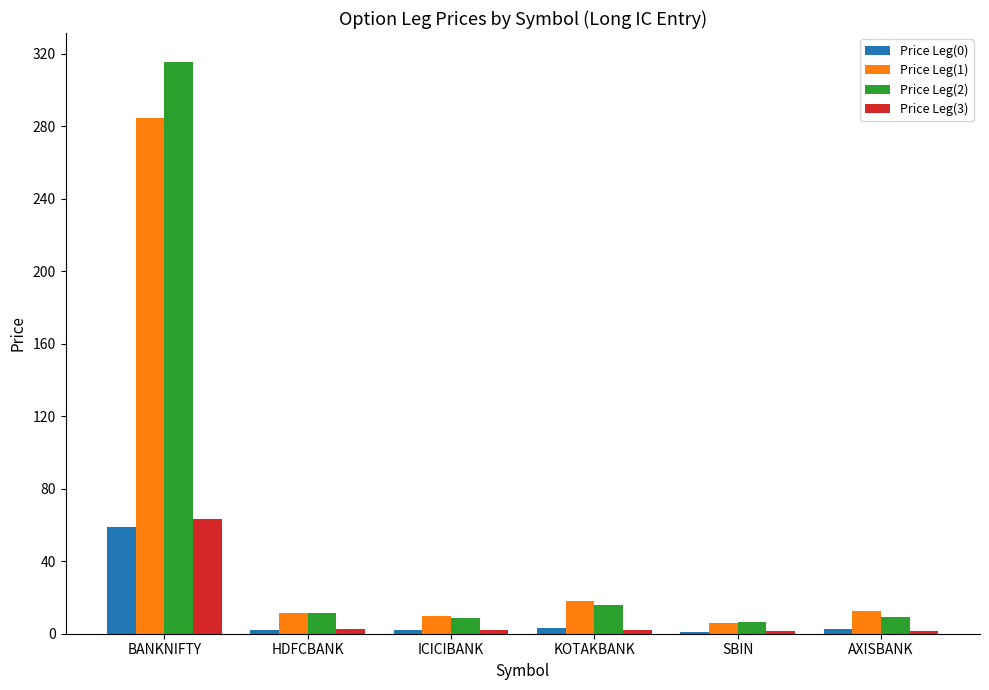

Which category has the highest value across all series?

BANKNIFTY